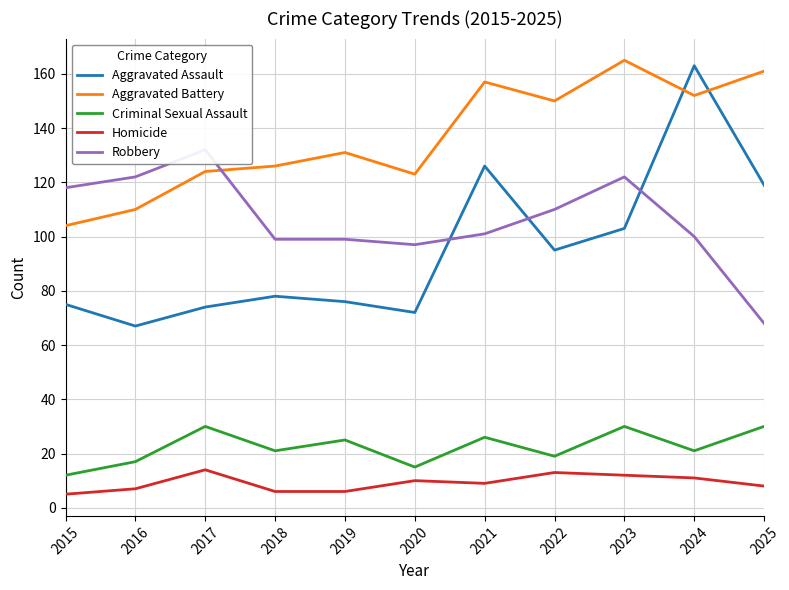

Rank the categories by Robbery value from highest to lowest.

2017, 2016, 2023, 2015, 2022, 2021, 2024, 2018, 2019, 2020, 2025